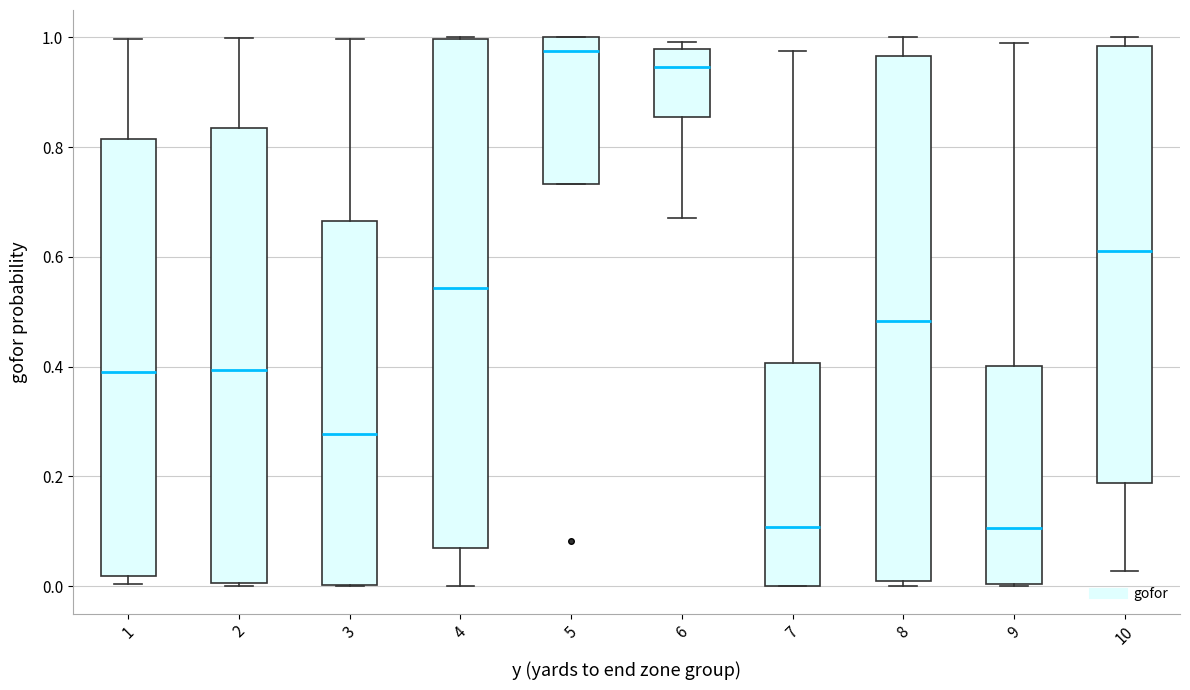

Which box has the highest median line?

5